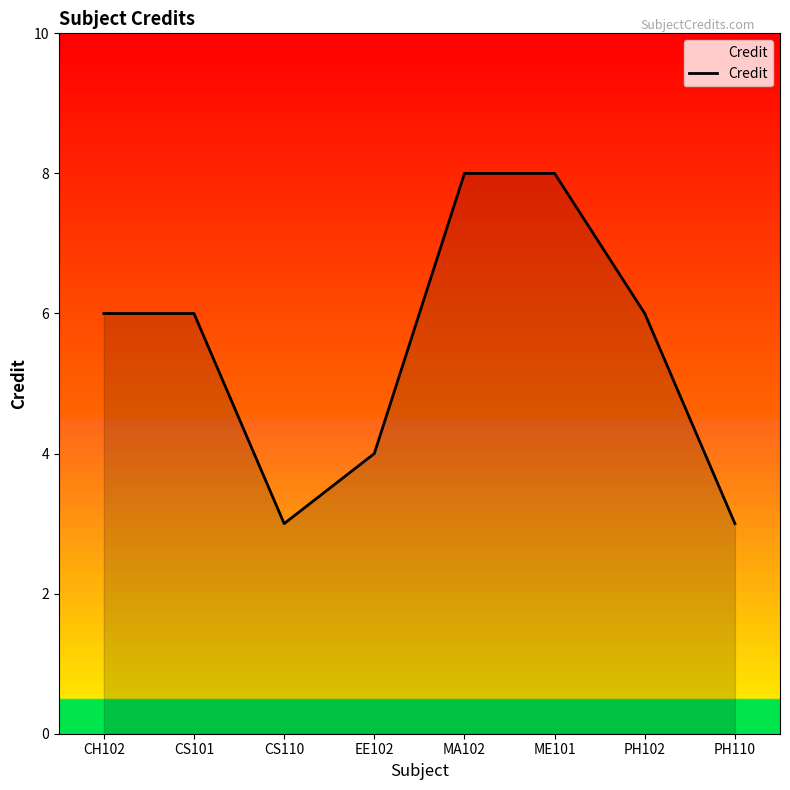

What is the difference between the second highest and minimum values?

5